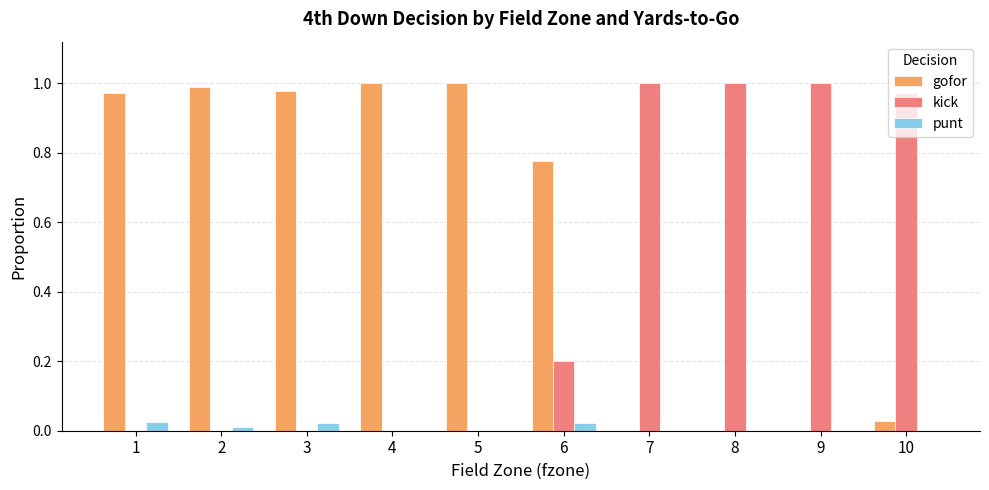

Which series has the largest total across all categories?

gofor